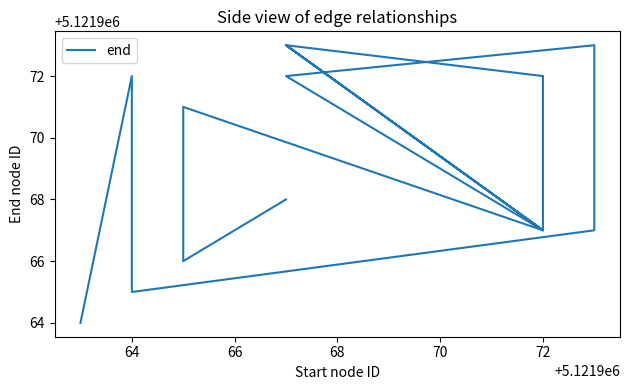

How many categories are shown in the chart?

18